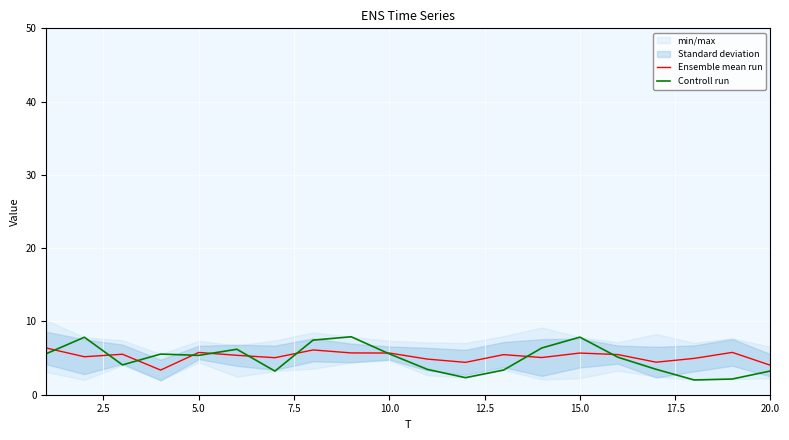

True or false: Controll run and Ensemble mean run intersect in this chart.

True